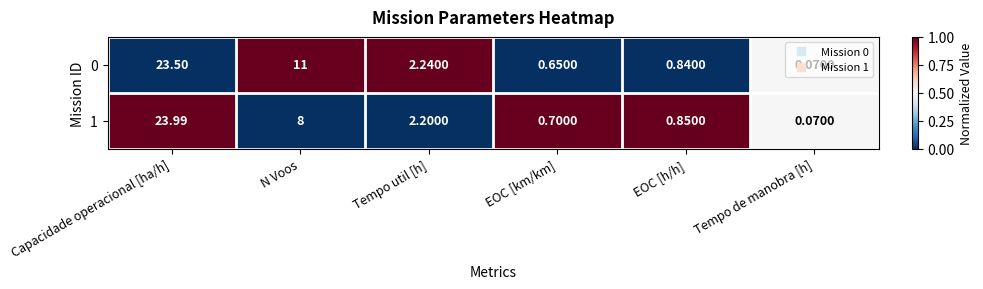

At N Voos, list the series in order from largest to smallest.

0, 1